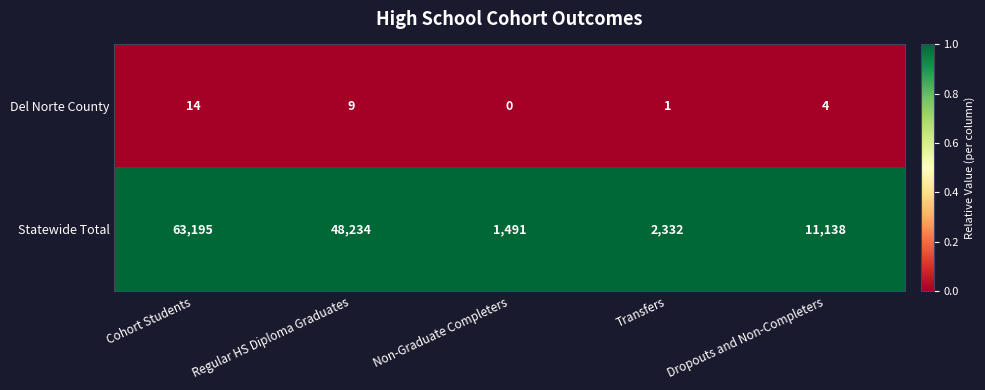

Which series changed the most between Cohort Students and Transfers?

Statewide Total